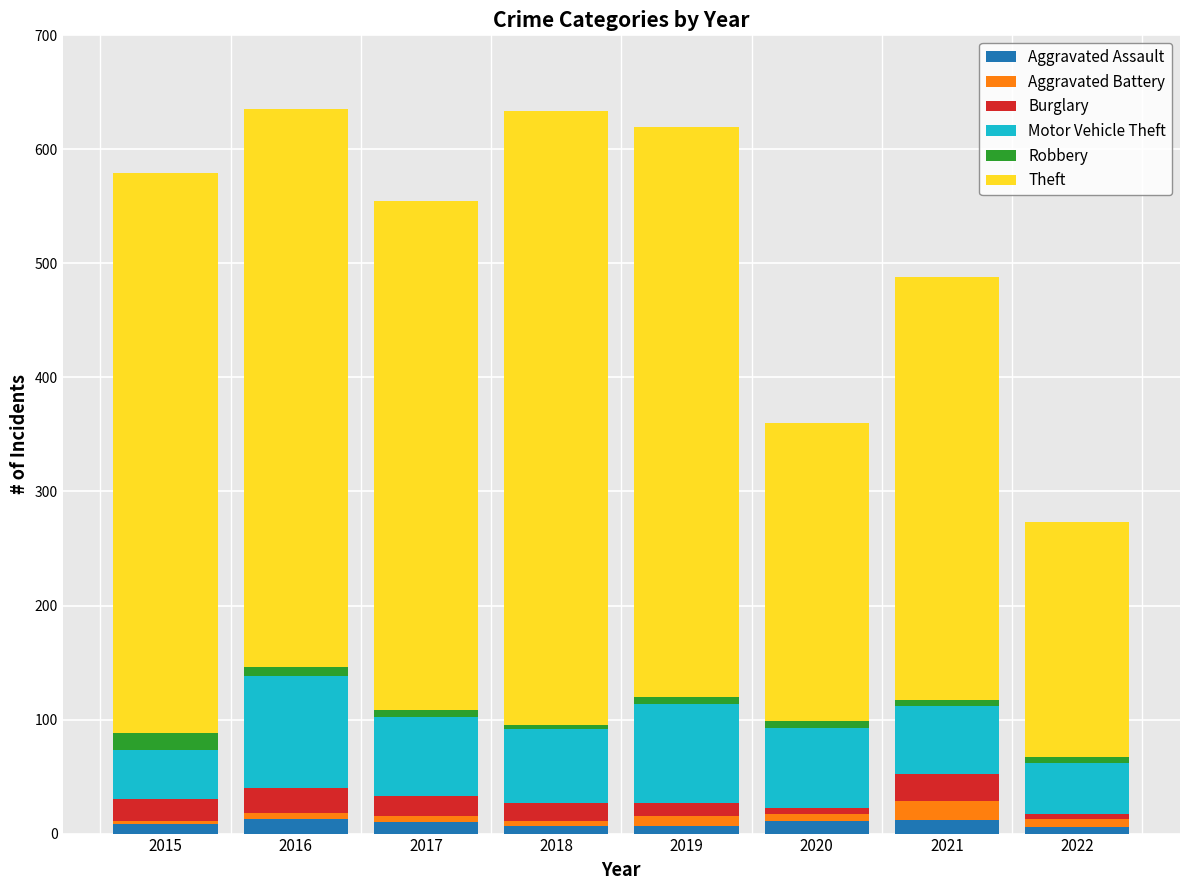

What are all the series names shown in the legend?

Aggravated Assault, Aggravated Battery, Burglary, Motor Vehicle Theft, Robbery, Theft